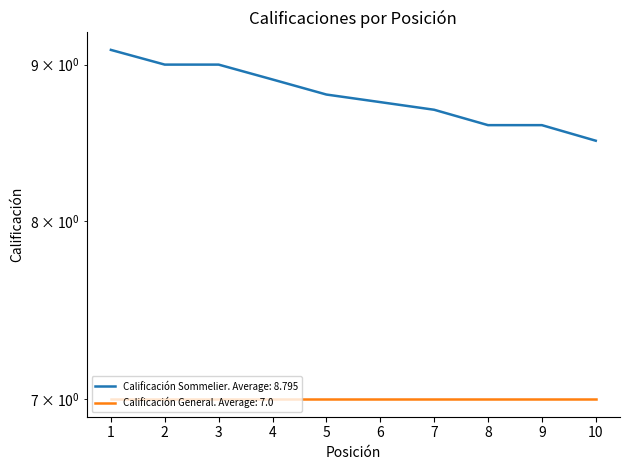

Reading left to right, extract all data points from this chart.

9.1	9.0	9.0	8.9	8.8	8.8	8.7	8.6	8.6	8.5